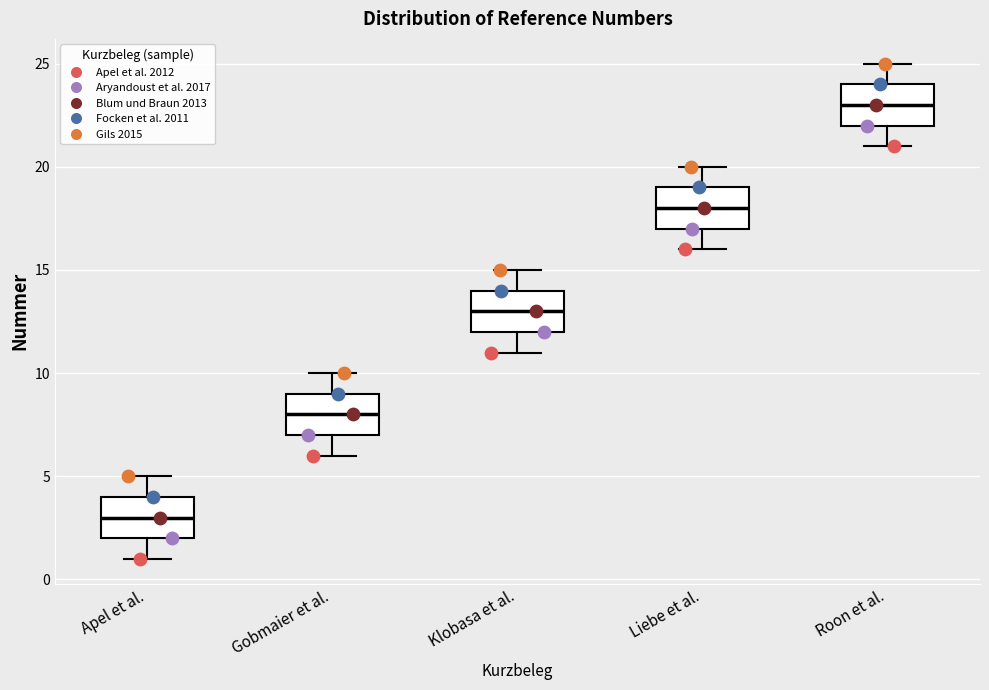

Reading left to right, transcribe this box plot: for each box, give where its median line is, the range the box spans, and where its two whiskers end, as read against the y-axis. The values are not printed on the chart, so give them approximately, as read against the axis.

Apel et al.: median 3, box 2 to 4, whiskers 1 to 5
Gobmaier et al.: median 8, box 7 to 9, whiskers 6 to 10
Klobasa et al.: median 13, box 12 to 14, whiskers 11 to 15
Liebe et al.: median 18, box 17 to 19, whiskers 16 to 20
Roon et al.: median 23, box 22 to 24, whiskers 21 to 25